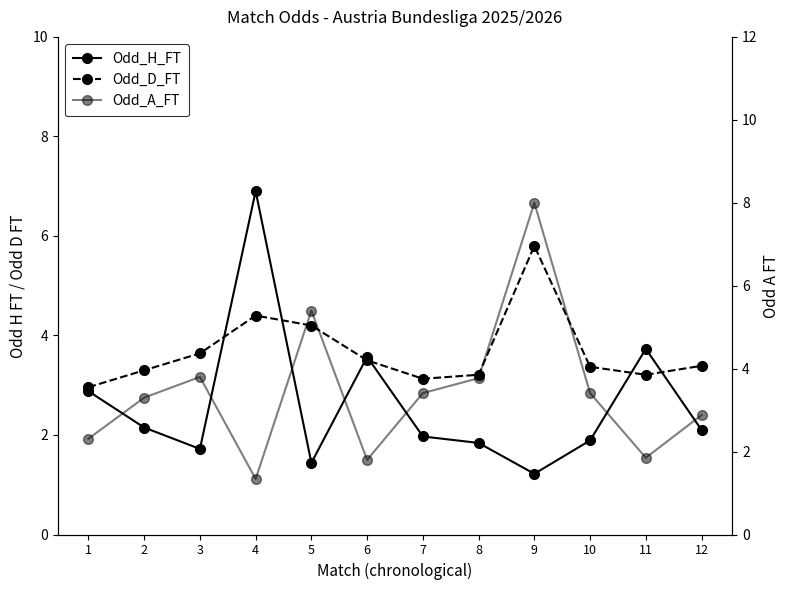

Reading left to right, transcribe all the data shown in this chart.

Odd_H_FT: 1=2.9	2=2.1	3=1.7	4=6.9	5=1.4	6=3.6	7=2.0	8=1.8	9=1.2	10=1.9	11=3.7	12=2.1
Odd_D_FT: 1=3.0	2=3.3	3=3.6	4=4.4	5=4.2	6=3.5	7=3.1	8=3.2	9=5.8	10=3.4	11=3.2	12=3.4
Odd_A_FT: 1=2.3	2=3.3	3=3.8	4=1.3	5=5.4	6=1.8	7=3.4	8=3.8	9=8.0	10=3.4	11=1.9	12=2.9